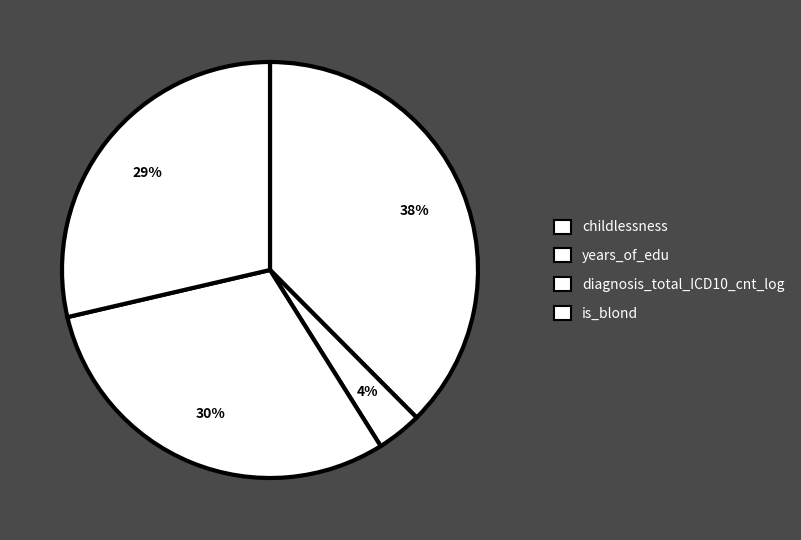

Do years_of_edu and childlessness together represent more than half of the pie?

No